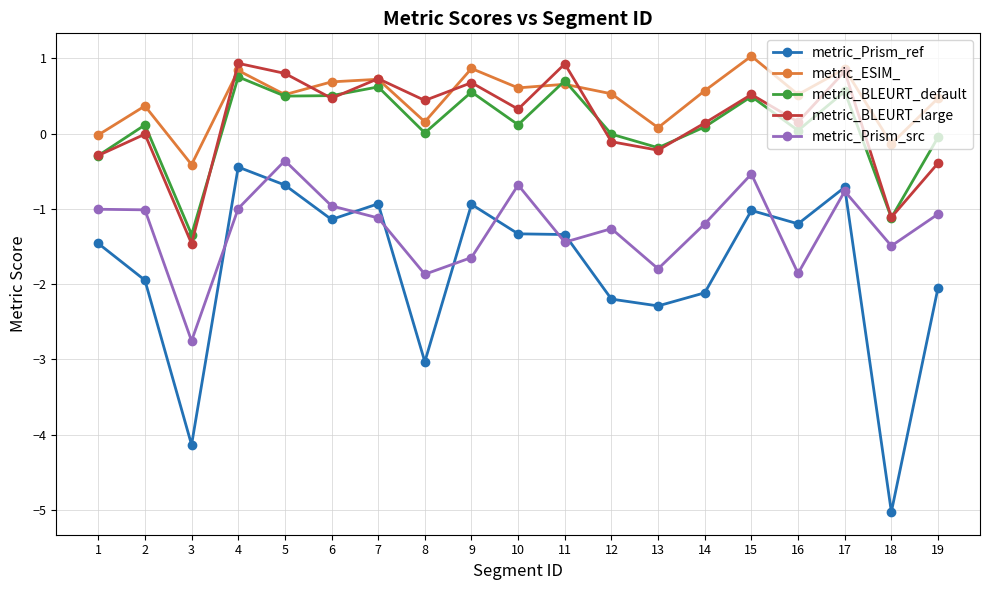

What are all the series names shown in the legend?

metric_Prism_ref, metric_ESIM_, metric_BLEURT_default, metric_BLEURT_large, metric_Prism_src